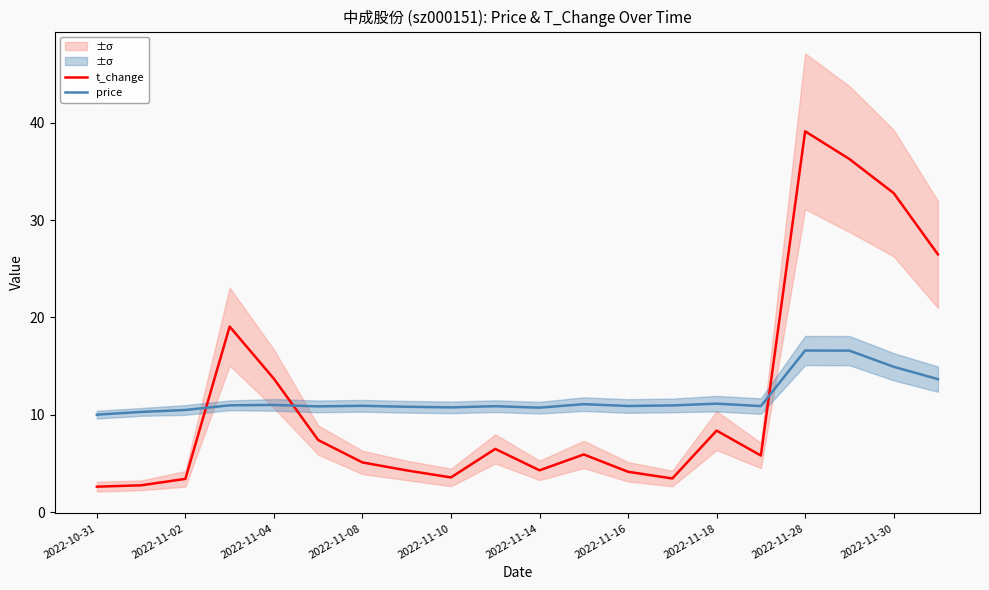

Which series ends up on top after the final intersection of price and t_change?

t_change